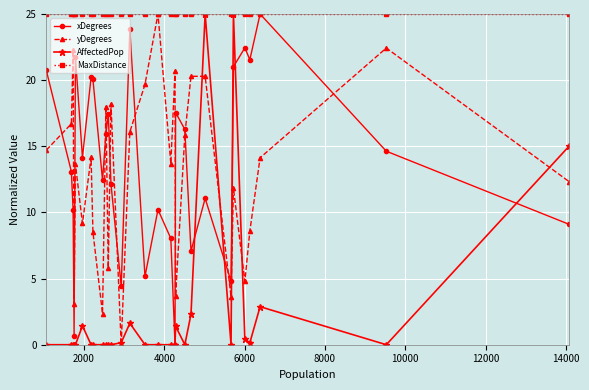

What is the value of the yDegrees point at the 9th from the left?

2.4